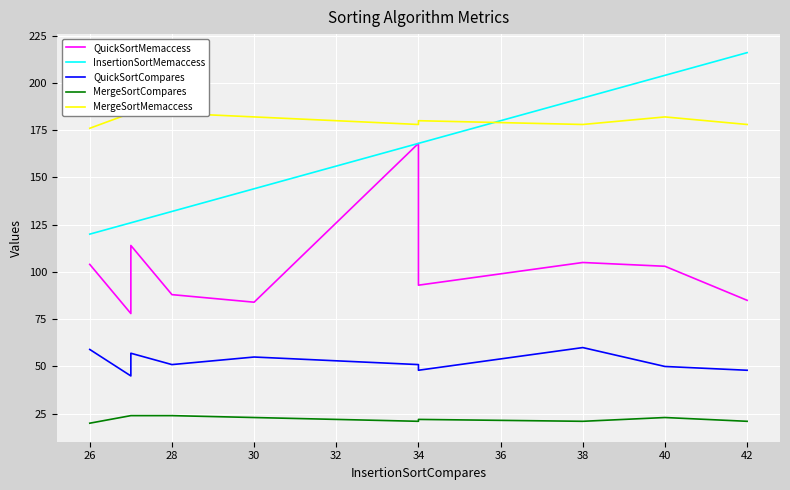

The value of InsertionSortMemaccess at 28 is 216. True or false?

False